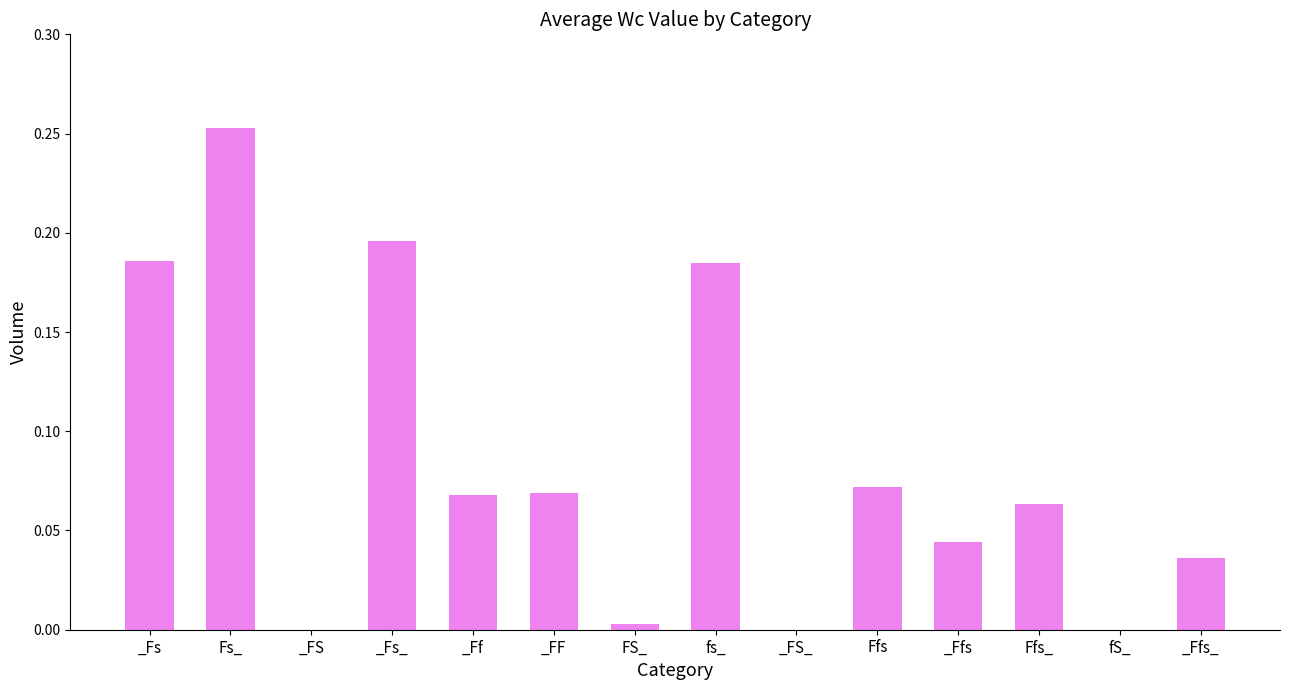

What is the change in value from Fs_ to _Ffs_?

-0.2